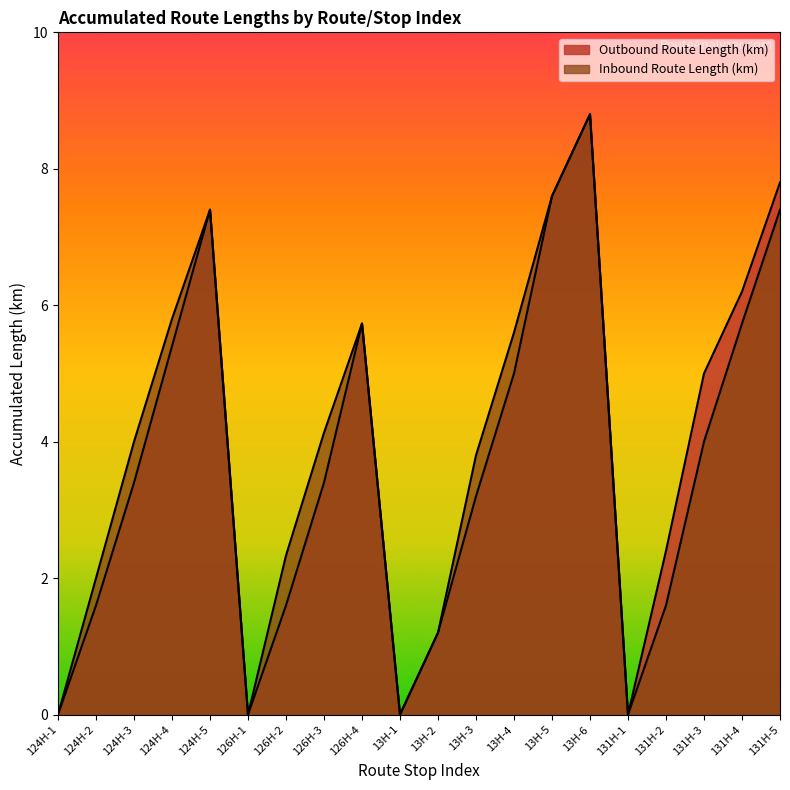

Reading left to right, transcribe all the data shown in this chart.

Outbound Route Length (km): 0.0	1.6	3.4	5.4	7.4	0.0	1.6	3.4	5.7	0.0	1.2	3.2	5.0	7.6	8.8	0.0	2.4	5.0	6.2	7.8
Inbound Route Length (km): 0.0	2.0	4.0	5.8	7.4	0.0	2.3	4.1	5.7	0.0	1.2	3.8	5.6	7.6	8.8	0.0	1.6	4.0	5.7	7.4